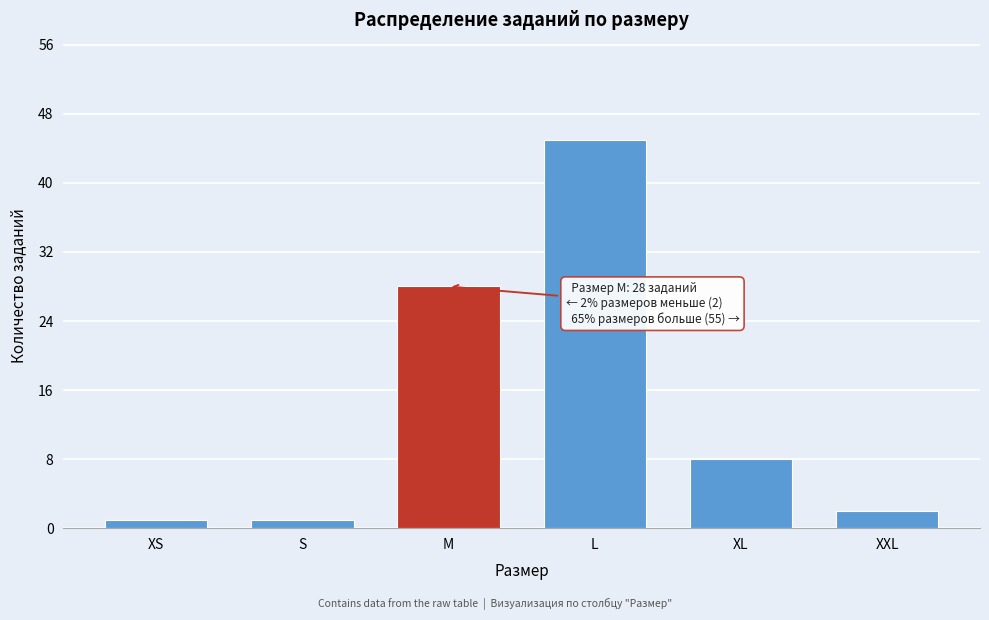

Reading left to right, what are all the values shown in this chart?

1	1	28	45	8	2